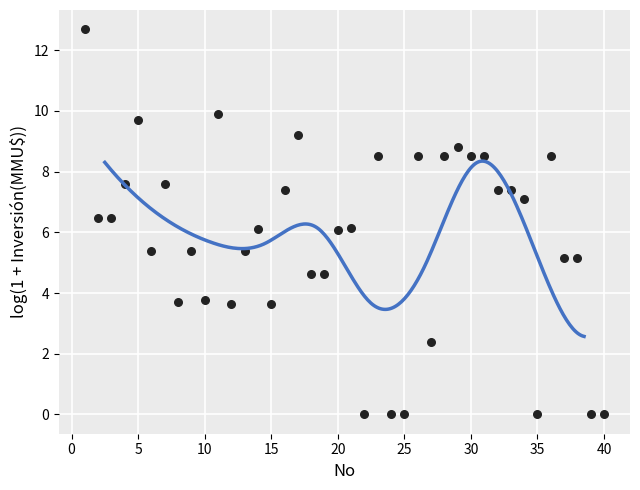

What is the range of Y values (max minus min)?

12.7